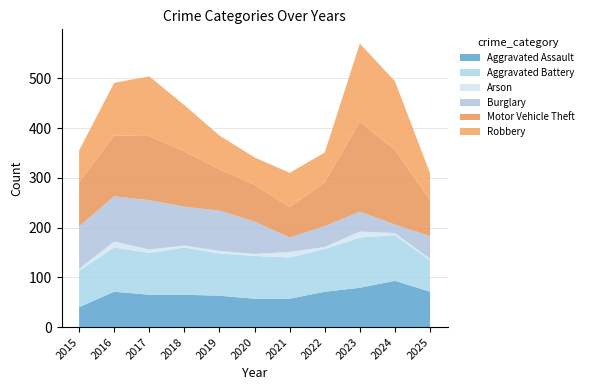

Reading left to right, extract all data points from this chart.

Aggravated Assault: 2015=40	2016=71	2017=65	2018=65	2019=63	2020=57	2021=57	2022=71	2023=79	2024=93	2025=71
Aggravated Battery: 2015=73	2016=89	2017=84	2018=95	2019=85	2020=86	2021=83	2022=86	2023=101	2024=92	2025=63
Arson: 2015=4	2016=12	2017=7	2018=4	2019=5	2020=4	2021=11	2022=4	2023=12	2024=4	2025=3
Burglary: 2015=85	2016=91	2017=99	2018=78	2019=81	2020=65	2021=29	2022=42	2023=40	2024=17	2025=46
Motor Vehicle Theft: 2015=89	2016=122	2017=129	2018=111	2019=83	2020=74	2021=61	2022=88	2023=181	2024=150	2025=72
Robbery: 2015=64	2016=106	2017=120	2018=93	2019=68	2020=55	2021=69	2022=60	2023=157	2024=138	2025=54